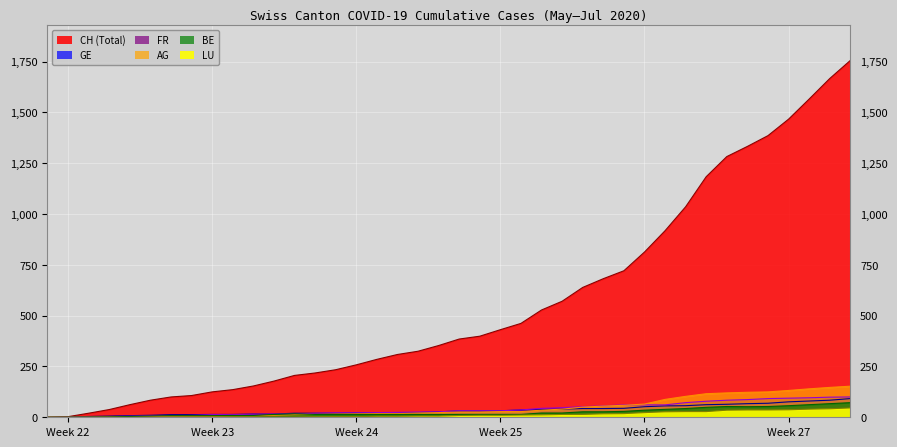

True or false: LU and BE intersect in this chart.

False